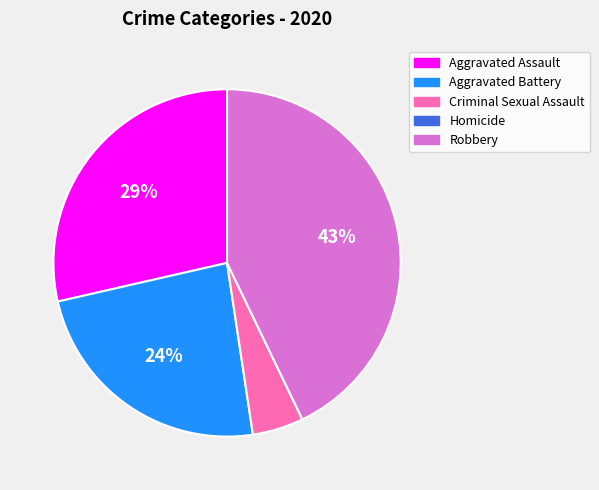

Which has a higher value, Aggravated Battery or Criminal Sexual Assault?

Aggravated Battery